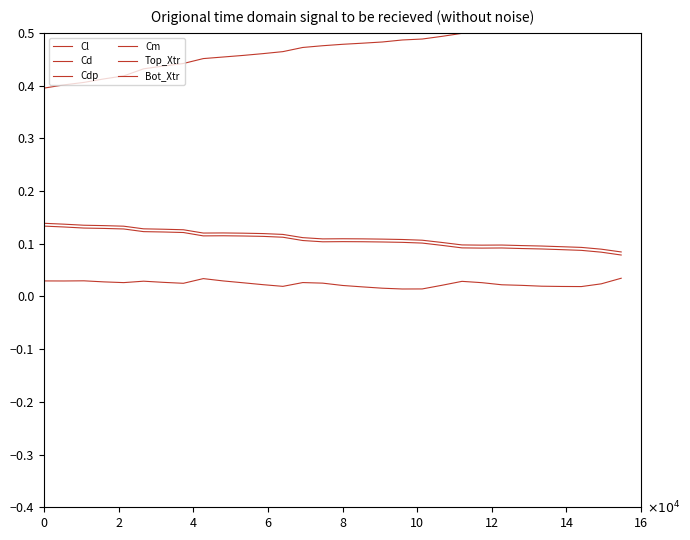

Which series has the largest range (max minus min)?

Cl